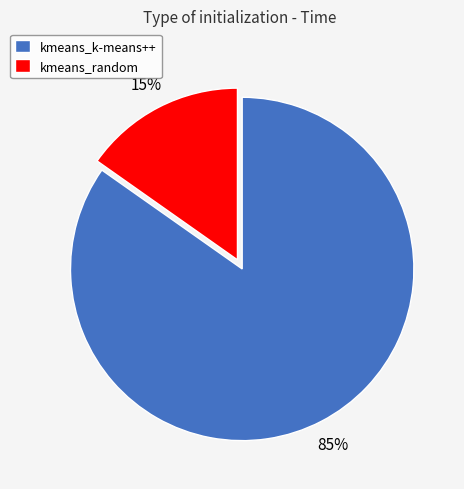

Which slice is the smallest?

kmeans_random